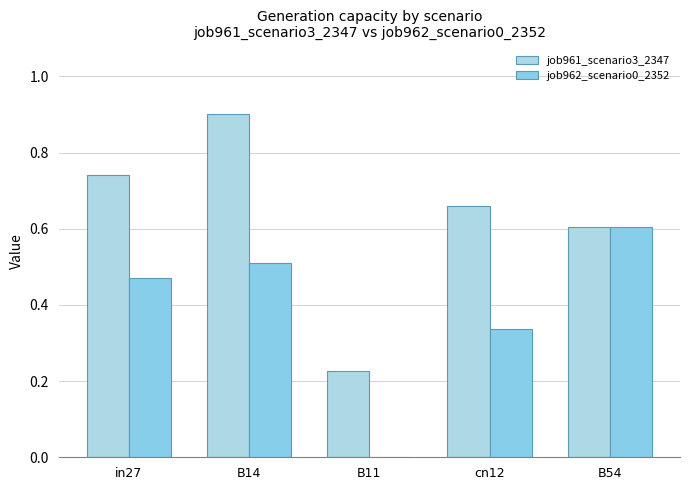

What is the approximate value of job962_scenario0_2352 at cn12?

0.3